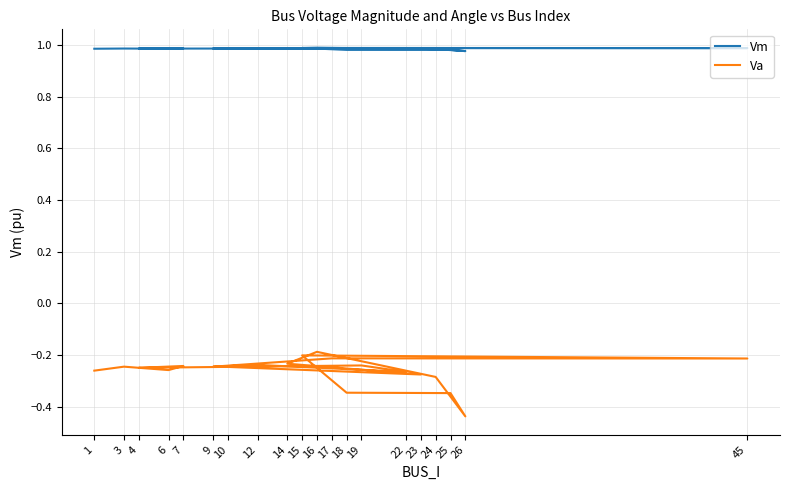

True or false: Va and Vm cross at least once.

False